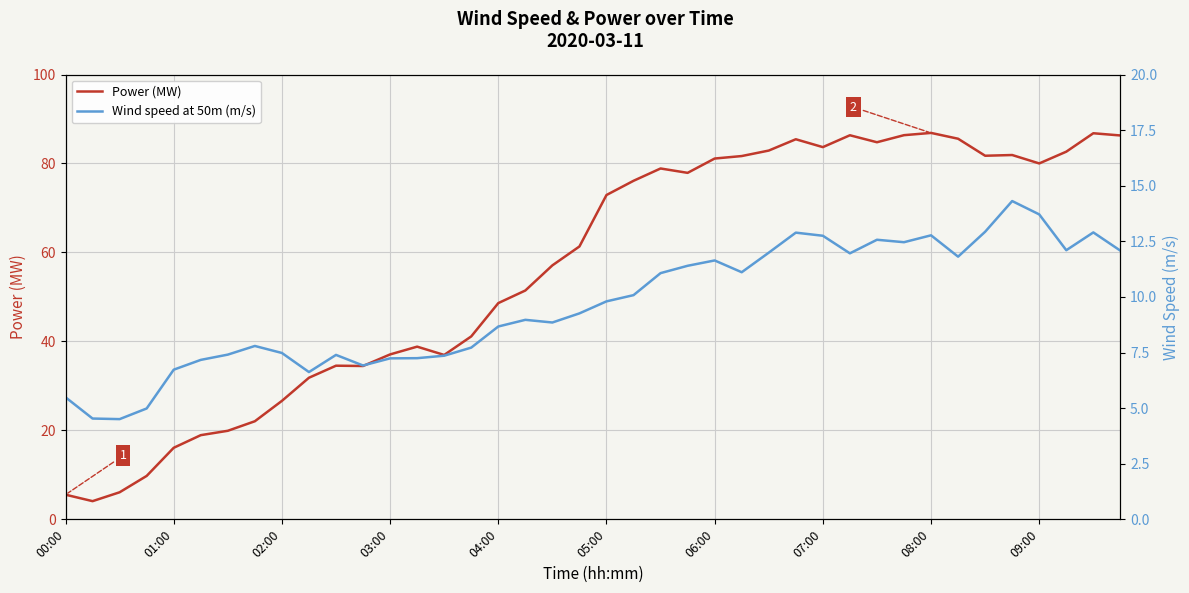

Rank the series by their maximum value, from highest to lowest.

Power (MW), Wind speed at 50m (m/s)